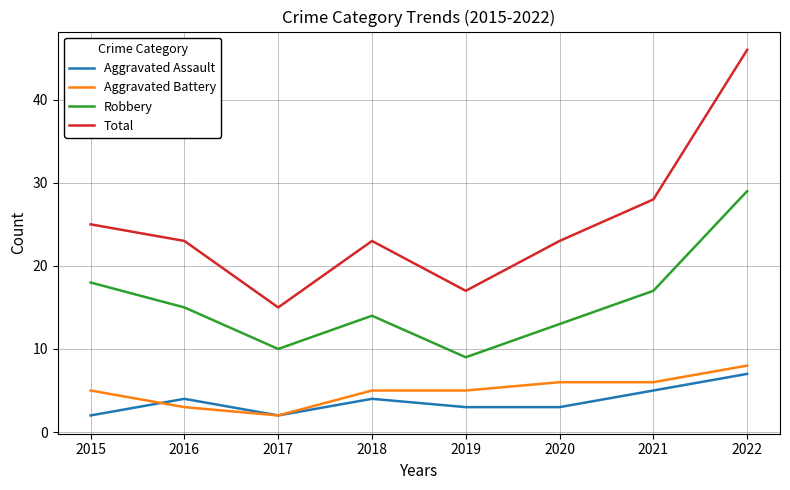

Which series has the largest total across all categories?

Total